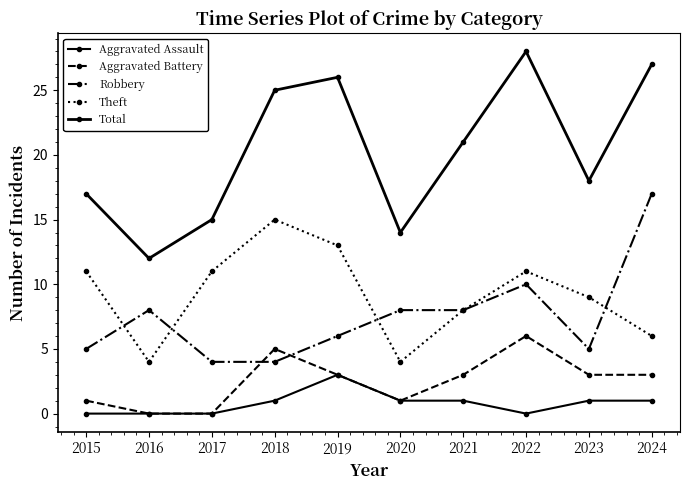

At which label does Aggravated Assault reach its minimum?

2015